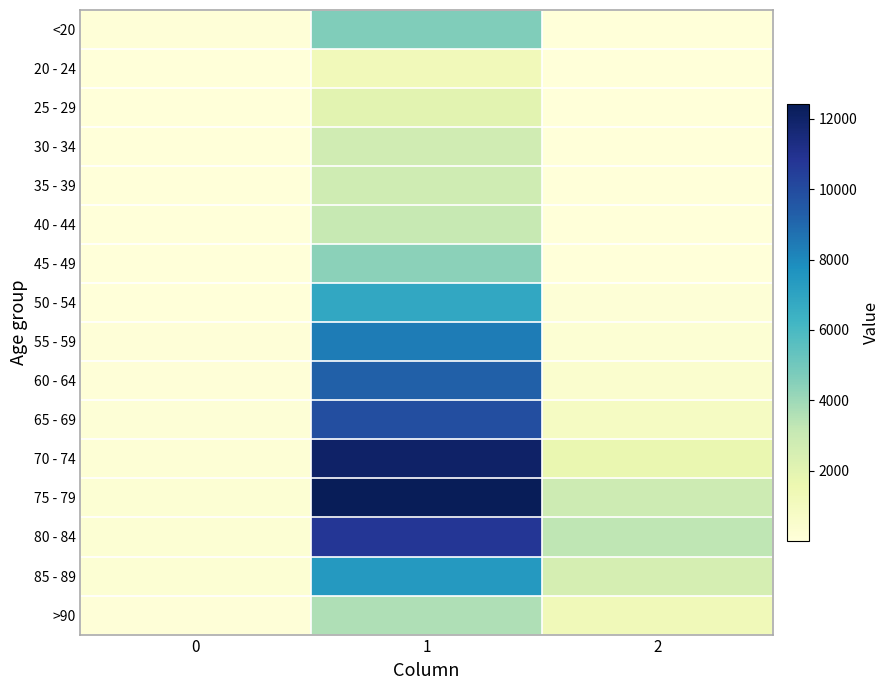

How many series are shown in this chart?

16